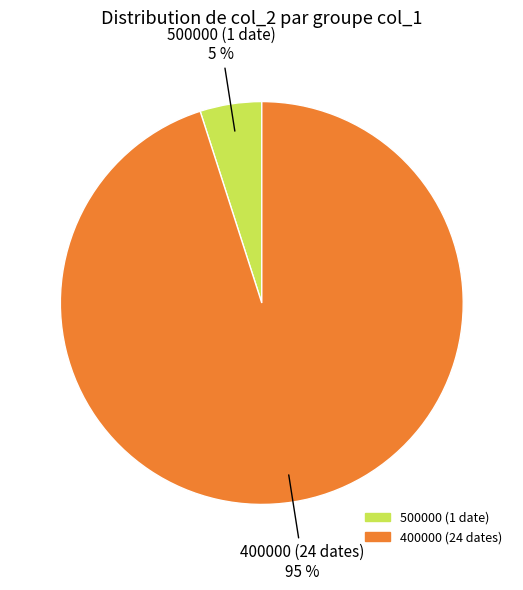

To the nearest percent, what is the difference between the largest and smallest slice percentages?

90%